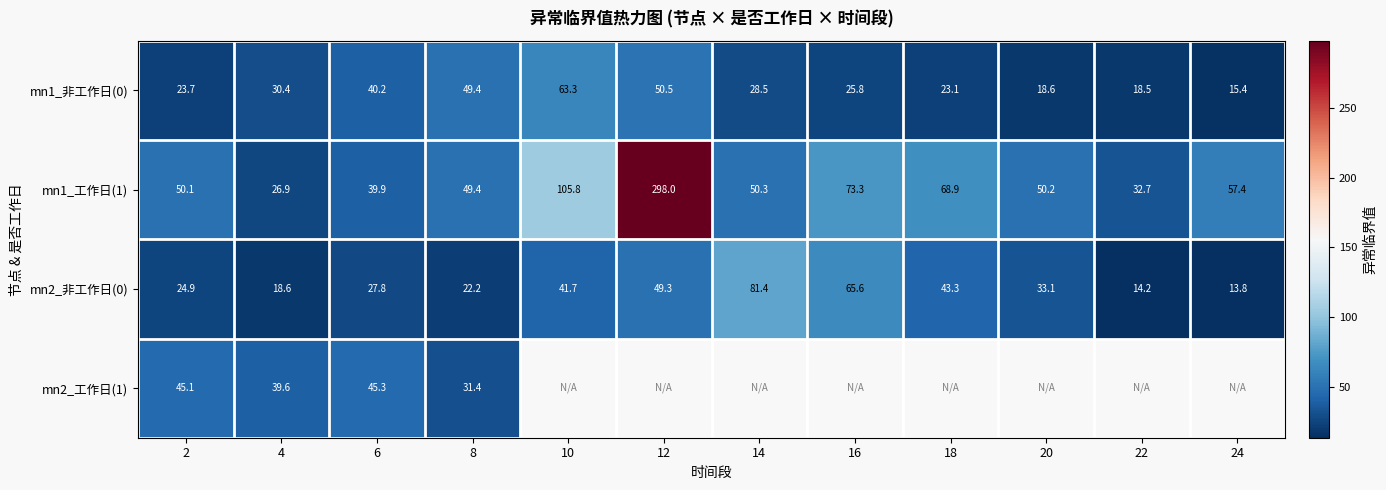

What is the average value of the mn1_非工作日(0) series?

32.3